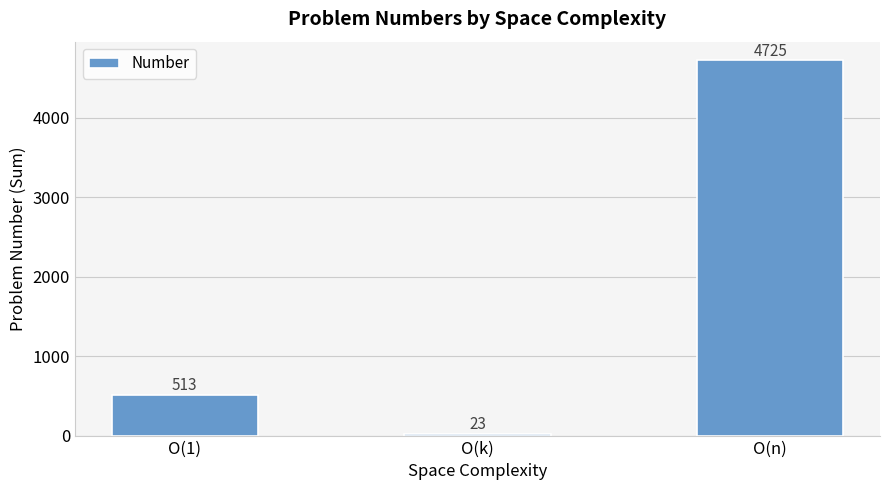

Approximately how many times larger is the value at O(1) compared to O(n)?

0.1